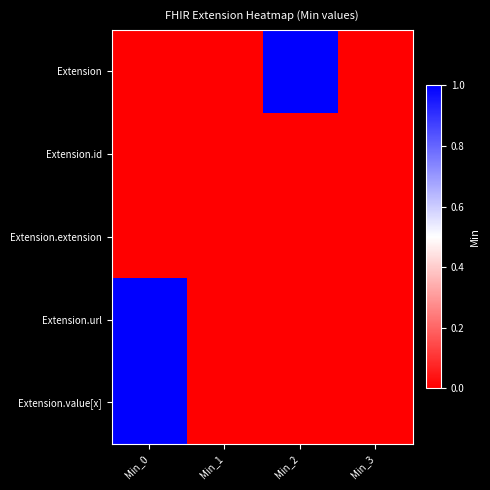

Which series has the widest spread of values?

Extension